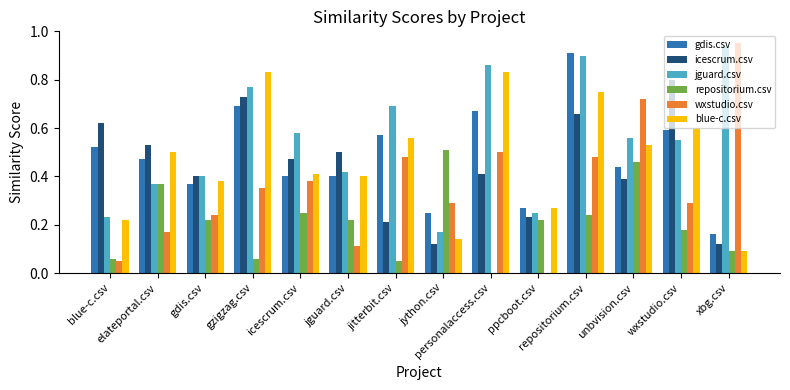

Are the bars grouped side by side (vs. stacked)?

Yes